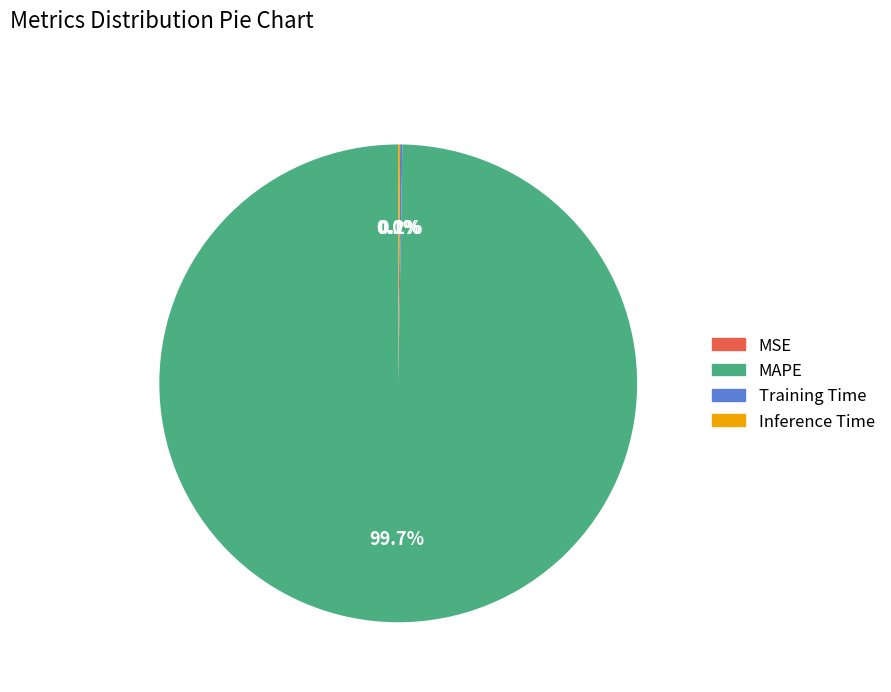

Which category has the biggest portion of the pie?

MAPE